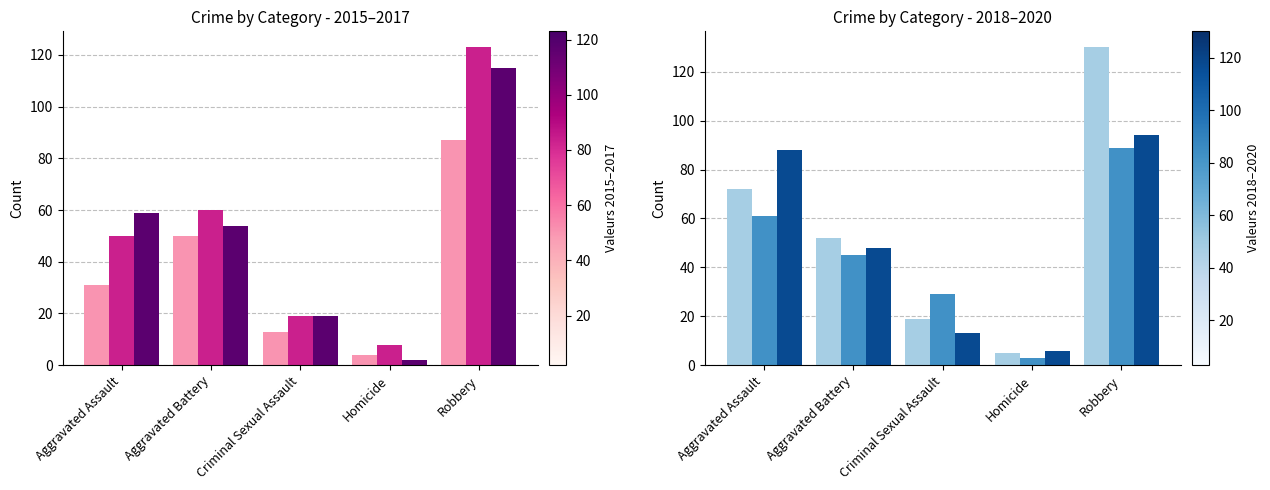

What is the minimum value for 2020?

6